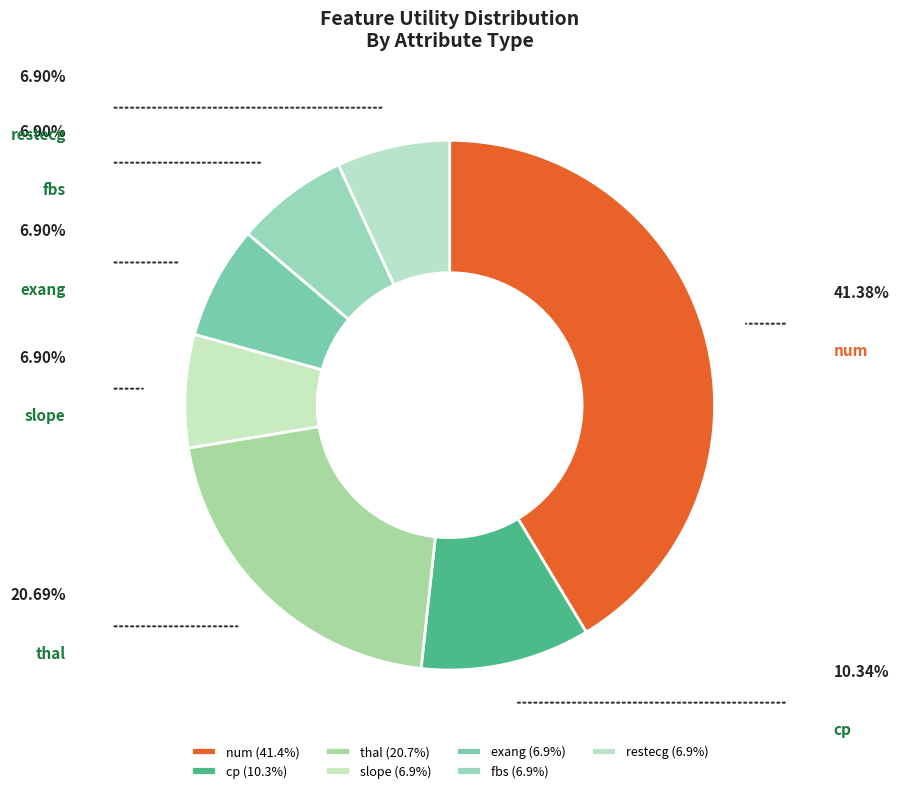

Between num and cp, which is larger?

num